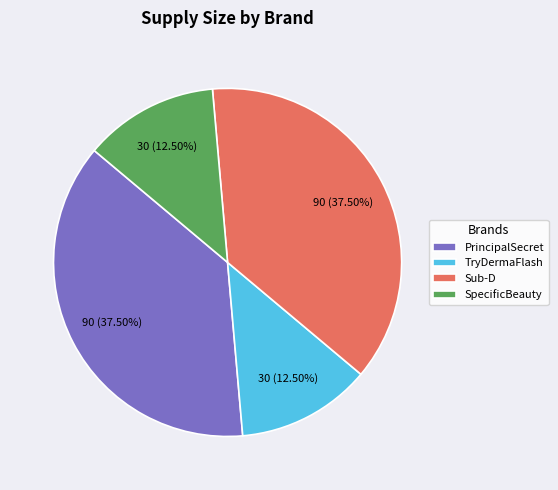

Does any single category account for the majority?

No